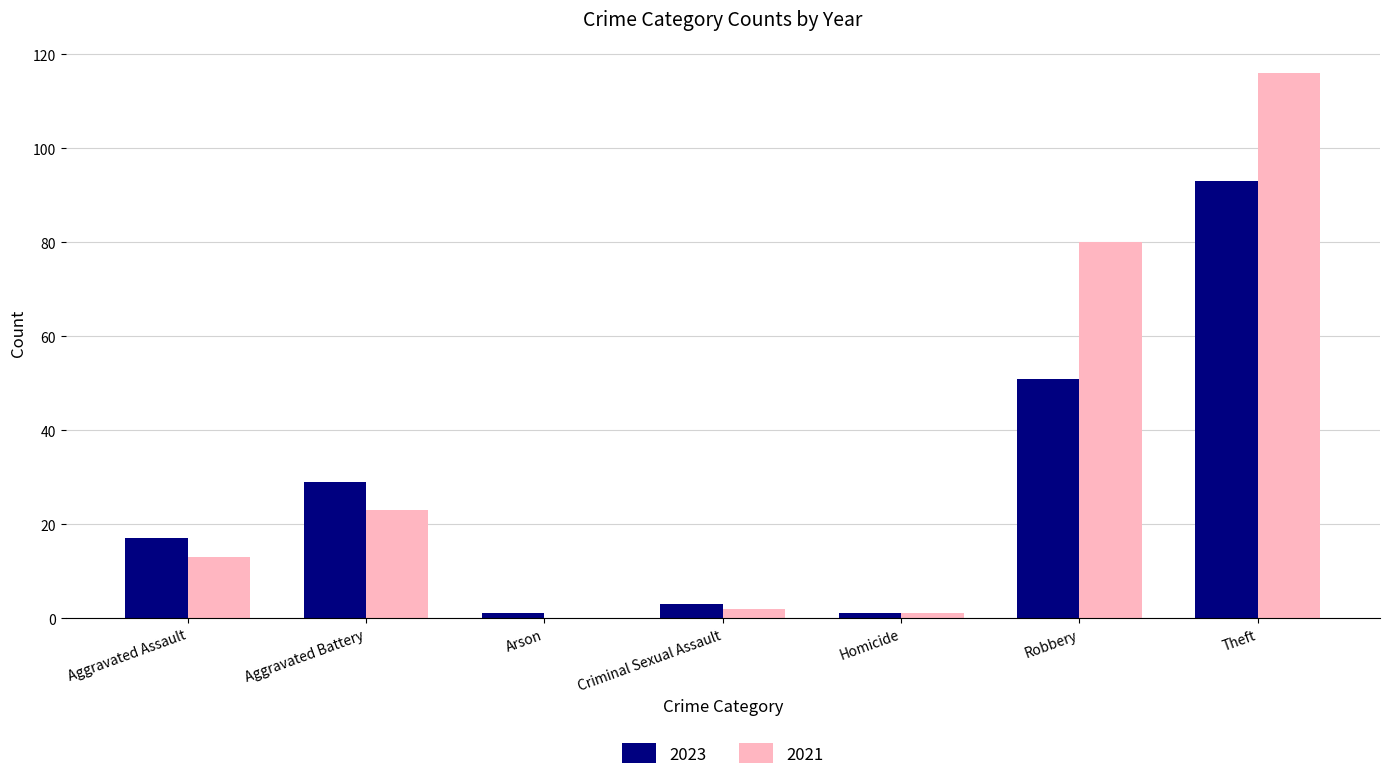

Is the value of 2021 at Criminal Sexual Assault greater than the value of 2023 at Robbery?

No